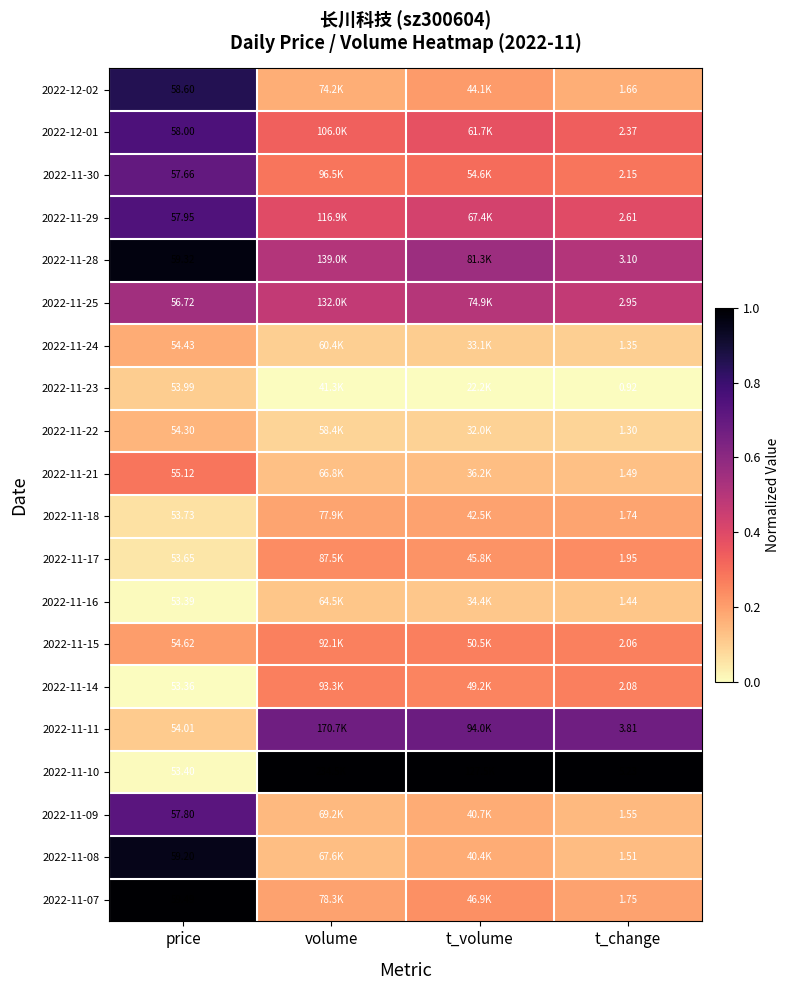

Is the value of 2022-11-08 at price greater than the value of 2022-11-14 at t_change?

Yes